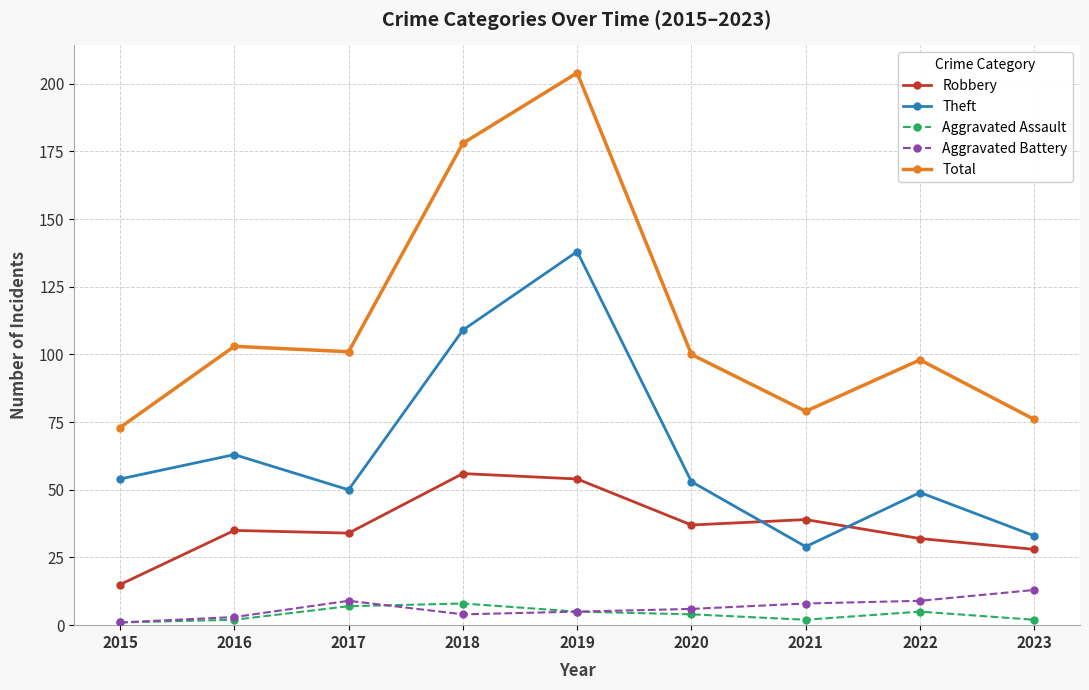

Which series has the largest range (max minus min)?

Total